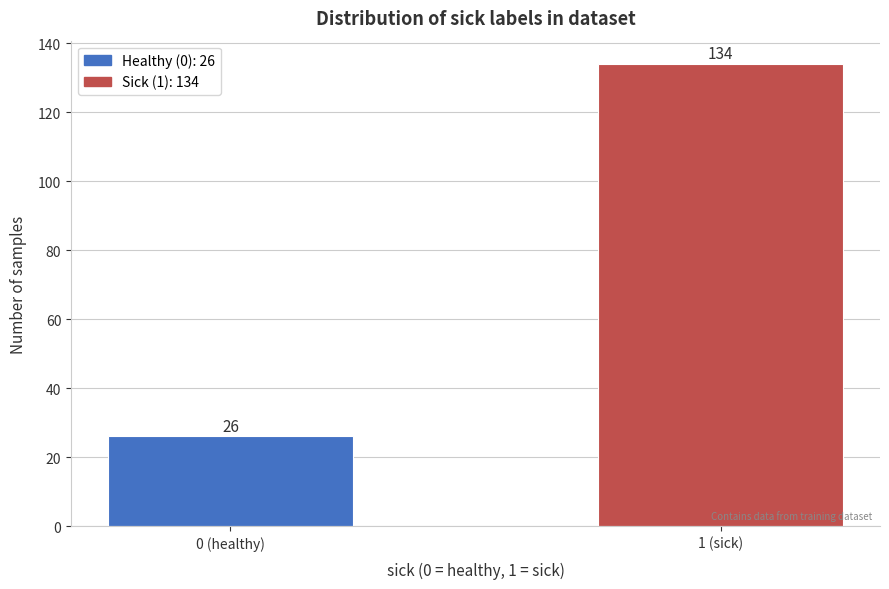

Reading left to right, transcribe all the data shown in this chart.

26	134